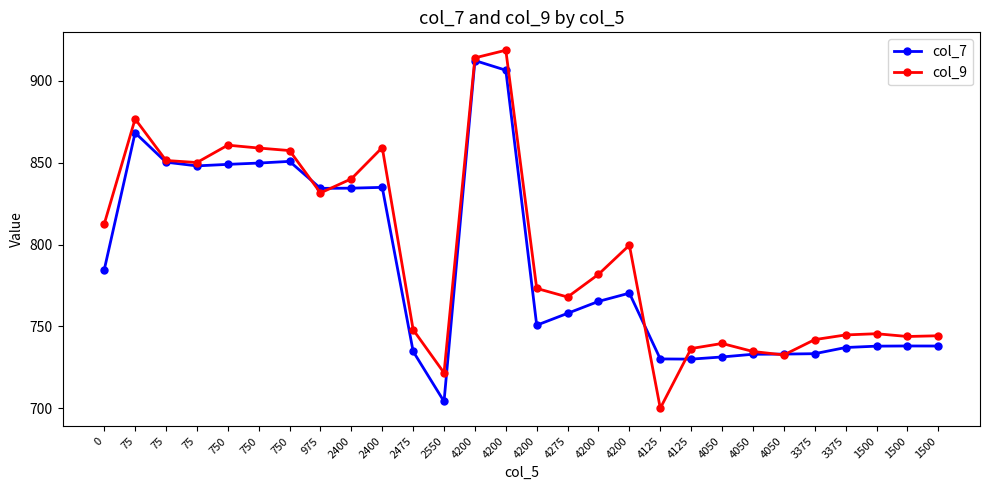

Reading left to right, extract all data points from this chart.

col_7: 0=784.5	75=868.2	75=850.3	75=848.0	750=848.9	750=849.7	750=850.8	975=834.3	2400=834.4	2400=834.9	2475=734.8	2550=704.2	4200=912.3	4200=906.4	4200=750.8	4275=758.0	4200=765.3	4200=770.3	4125=730.2	4125=730.0	4050=731.4	4050=733.0	4050=733.1	3375=733.4	3375=737.1	1500=738.0	1500=738.1	1500=738.0
col_9: 0=812.5	75=876.6	75=851.3	75=850.0	750=860.6	750=858.9	750=857.4	975=831.5	2400=840.1	2400=859.2	2475=748.0	2550=721.6	4200=914.0	4200=918.6	4200=773.2	4275=768.0	4200=781.8	4200=799.6	4125=700.0	4125=736.5	4050=739.6	4050=734.7	4050=732.6	3375=742.0	3375=744.8	1500=745.5	1500=743.9	1500=744.3